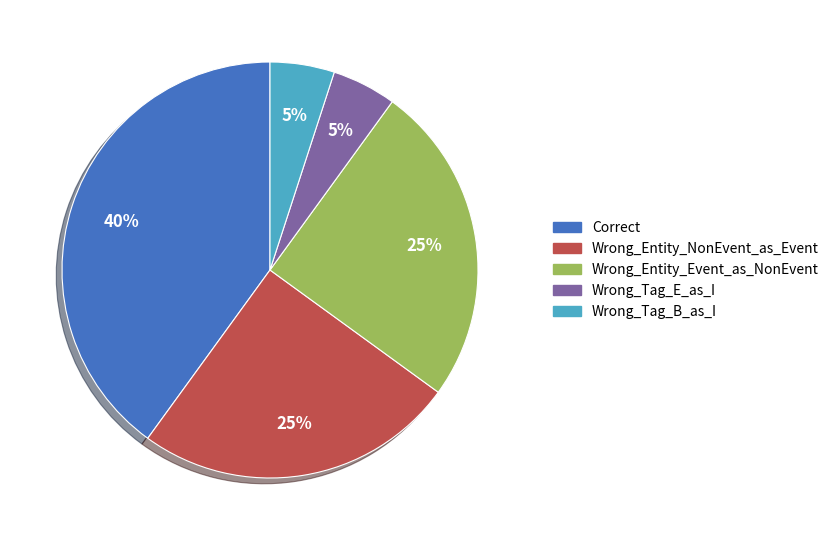

To the nearest percent, what portion does Wrong_Entity_Event_as_NonEvent represent?

25%